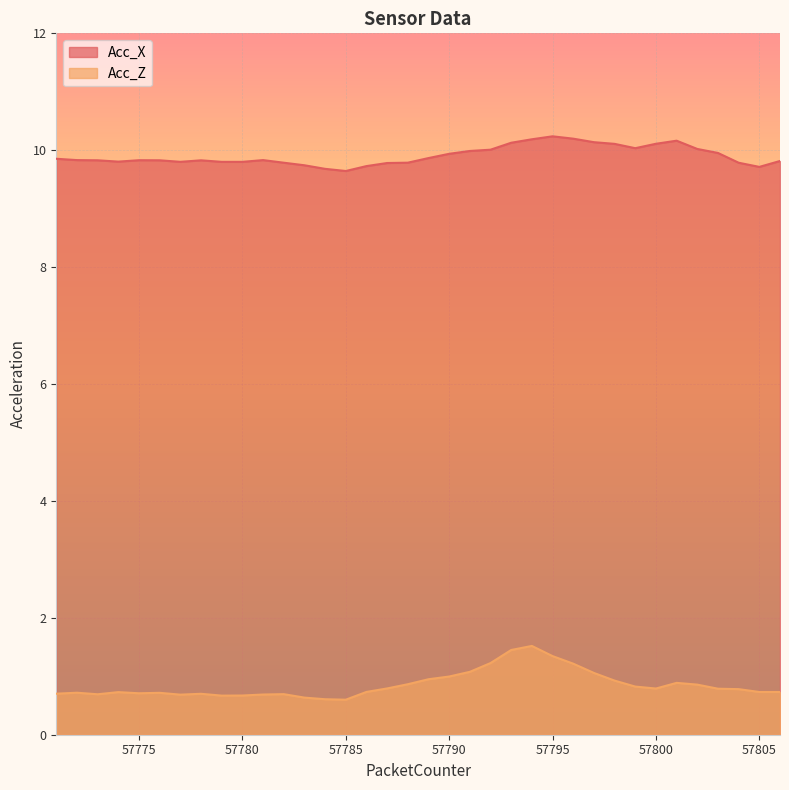

What is the highest value of the Acc_X series?

10.2